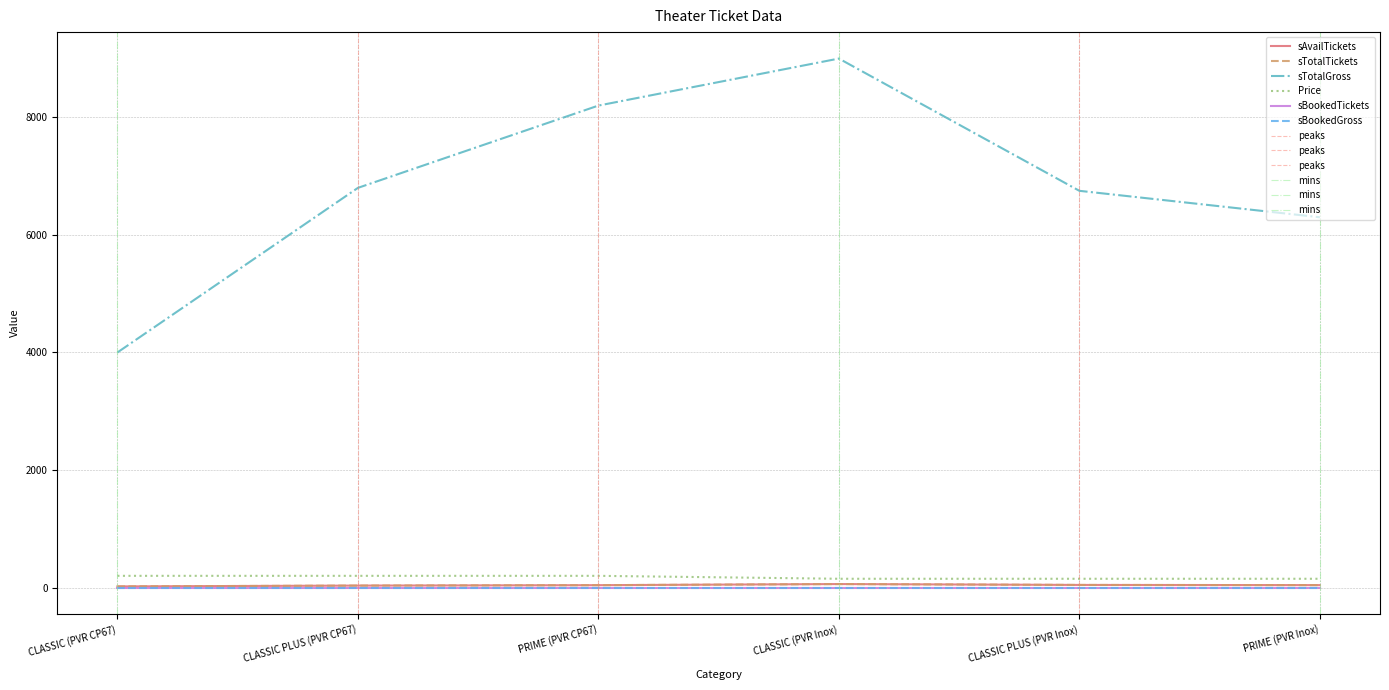

The value of sTotalTickets at CLASSIC (PVR CP67) is 30. True or false?

False